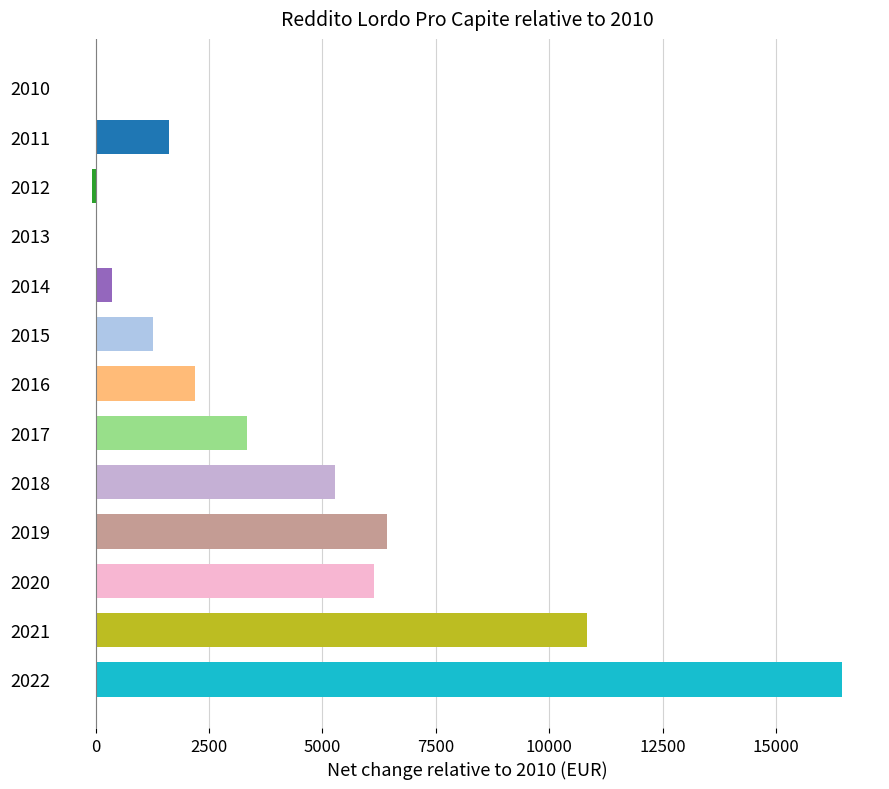

What is the sum of all values?

53870.0